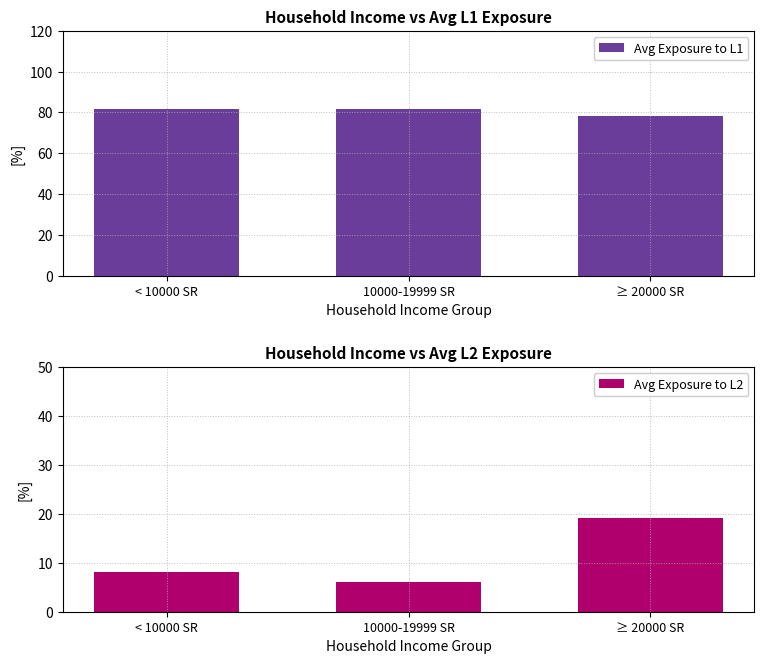

What is the value of the Avg Exposure to L2 bar at the 1st from the left?

8.1